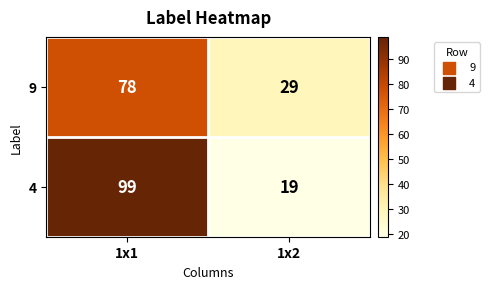

Is it true that 4 equals 19 at 1x2?

True